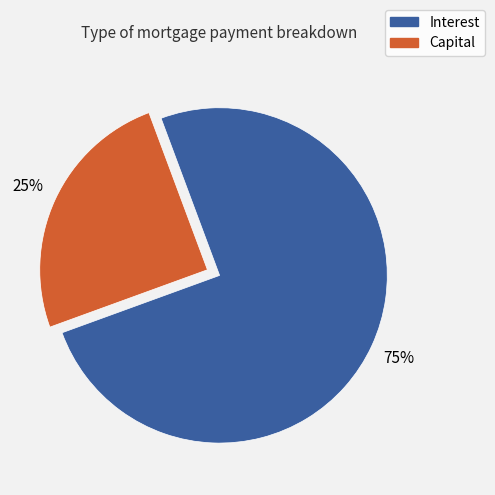

Which category has the smallest portion of the pie?

Capital